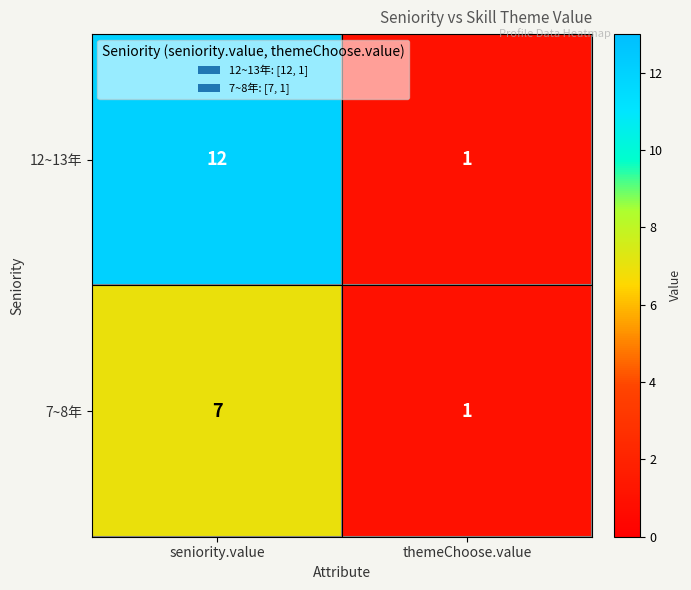

List the series in order of their peak value, lowest first.

7~8年, 12~13年